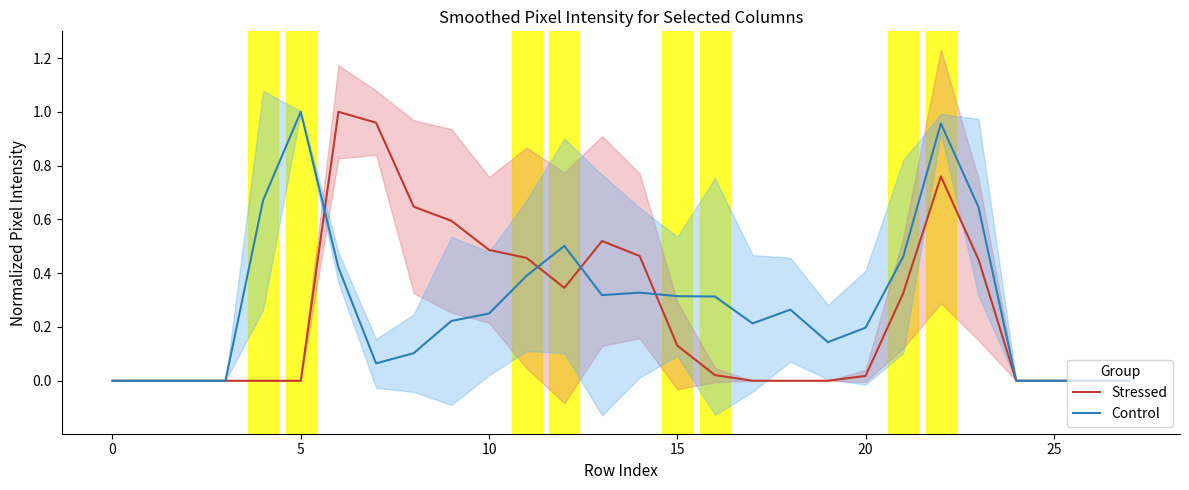

The value of Control at 0 is 0.0. True or false?

True